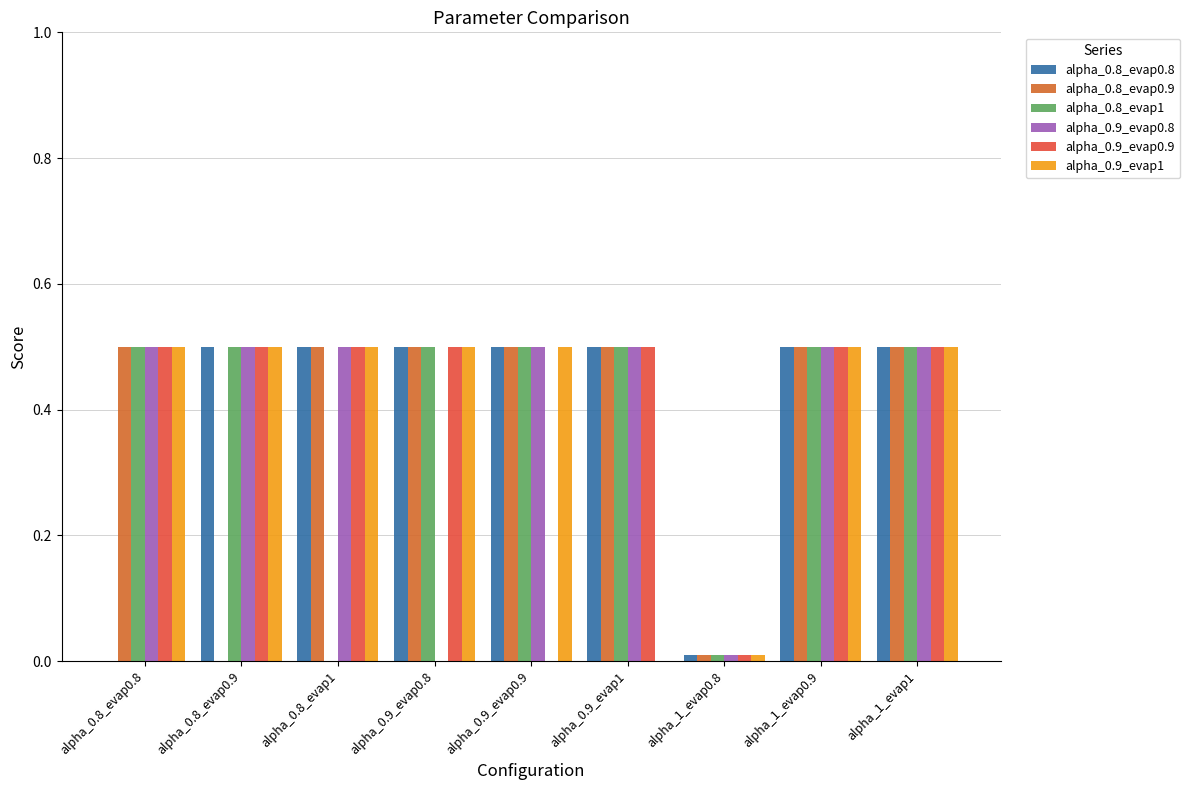

Which series has the largest total across all categories?

alpha_0.8_evap0.8